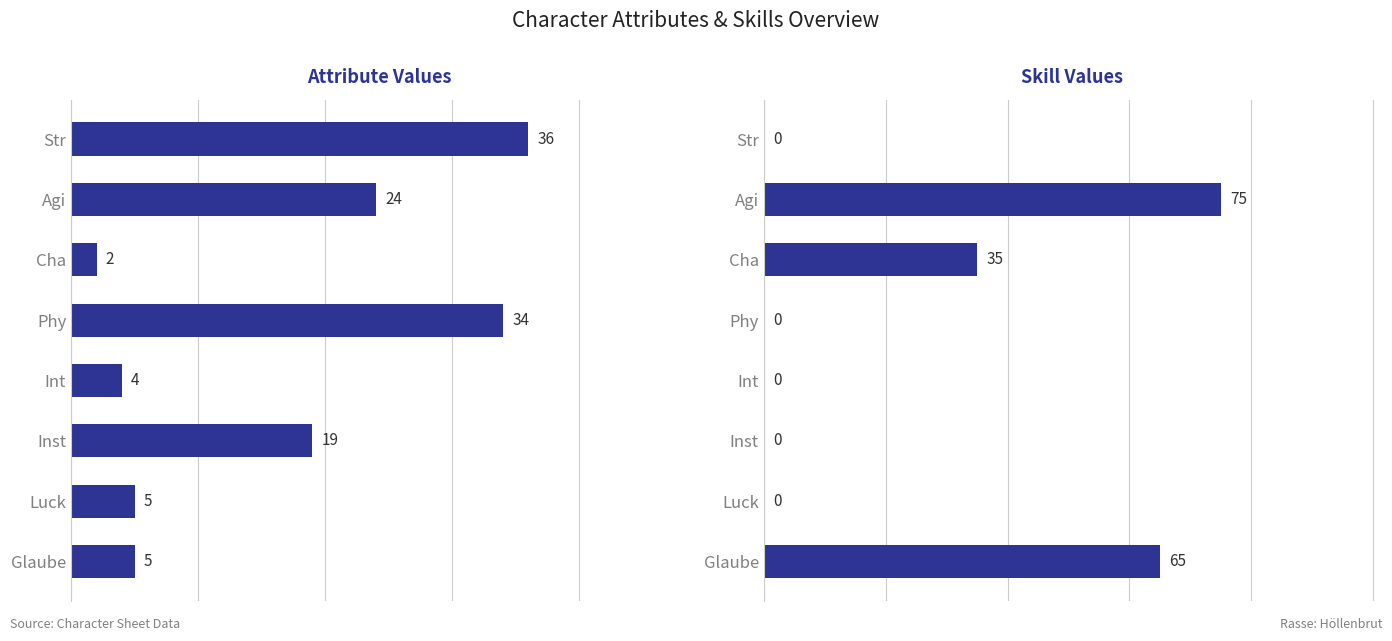

What is the value of the Attribut bar at the 1st from the left?

36